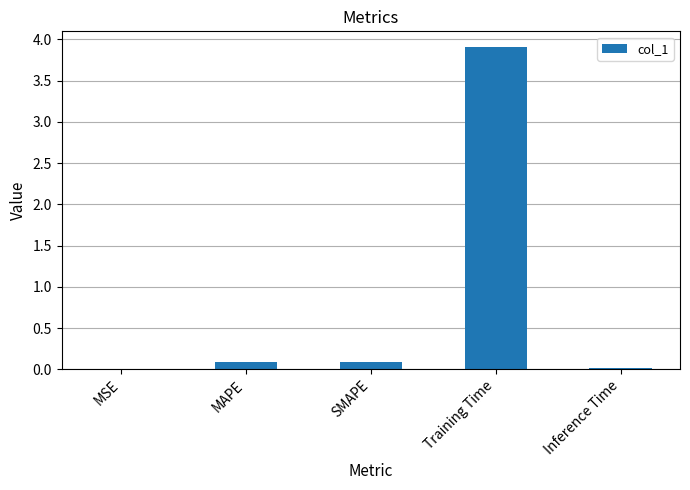

What is the change in value from Training Time to Inference Time?

-3.9